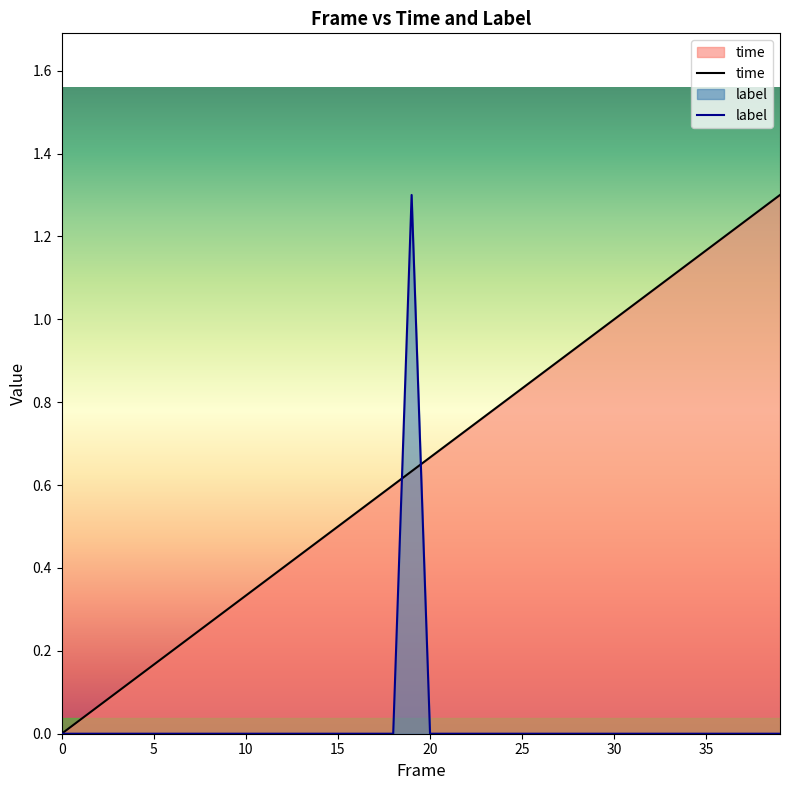

Which series ends up on top after the final intersection of time and label?

time